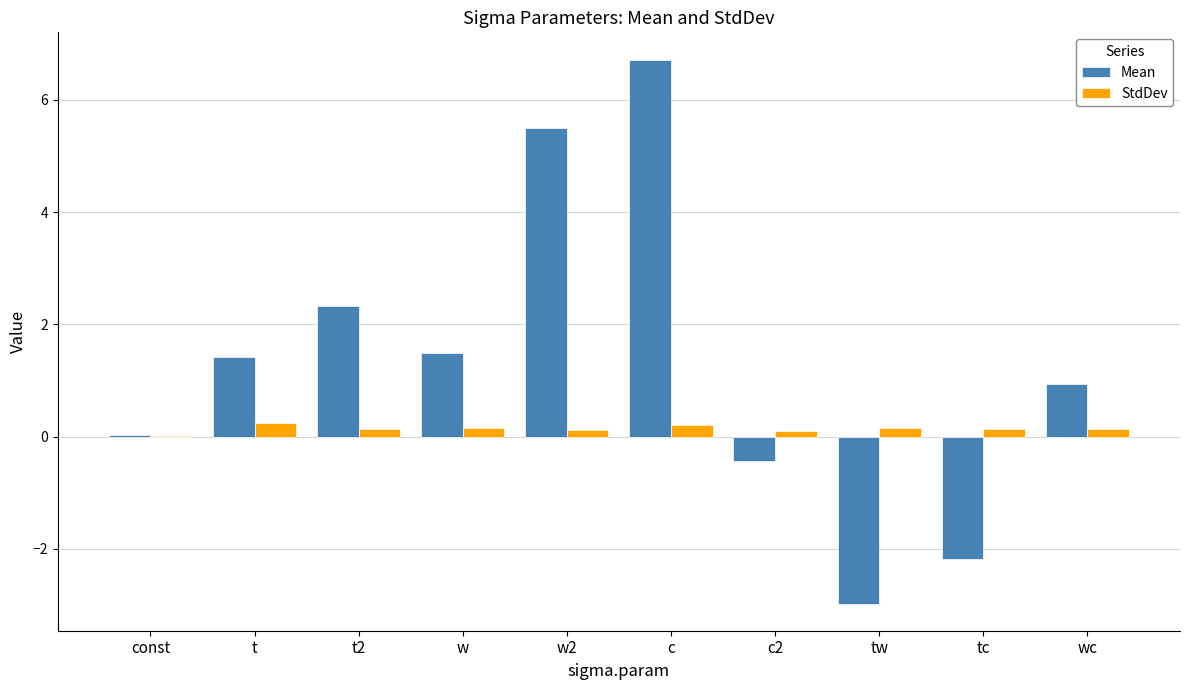

Which series changed the most between t and tw?

Mean